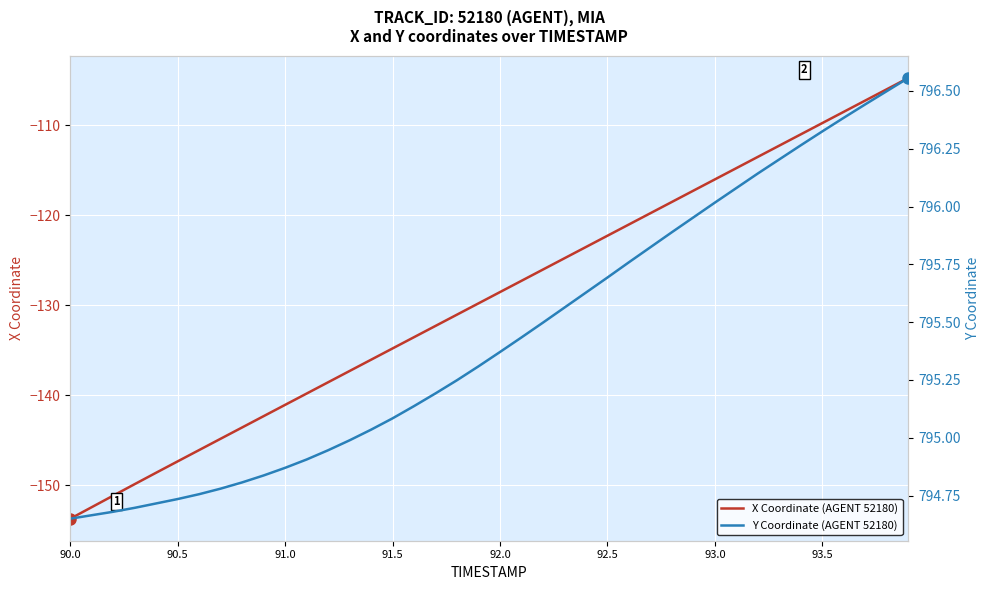

True or false: X Coordinate (AGENT 52180) and Y Coordinate (AGENT 52180) intersect in this chart.

False